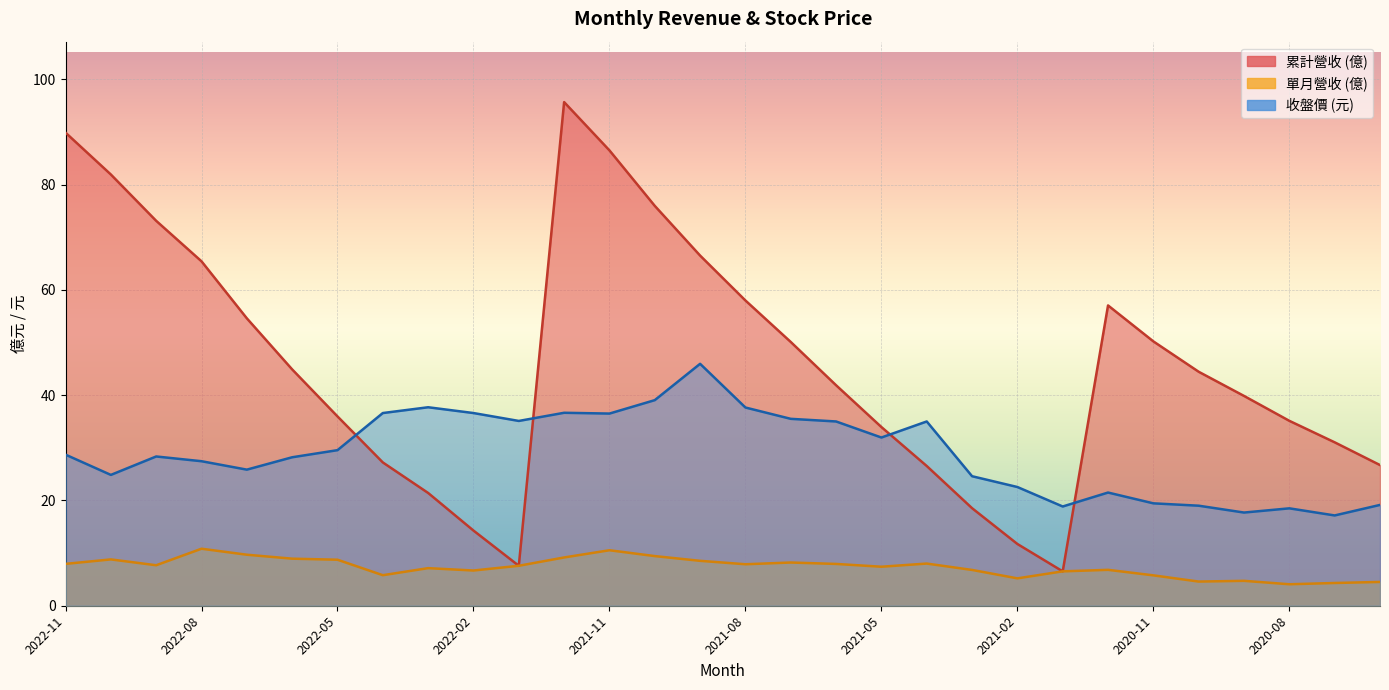

Reading left to right, what are all the values shown in this chart?

累計營收: 2022-11=89.9	2022-10=81.9	2022-09=73.1	2022-08=65.4	2022-07=54.6	2022-06=44.9	2022-05=36.0	2022-04=27.2	2022-03=21.4	2022-02=14.3	2022-01=7.6	2021-12=95.7	2021-11=86.5	2021-10=76.0	2021-09=66.5	2021-08=58.0	2021-07=50.1	2021-06=41.9	2021-05=33.9	2021-04=26.5	2021-03=18.5	2021-02=11.7	2021-01=6.5	2020-12=57.0	2020-11=50.2	2020-10=44.4	2020-09=39.9	2020-08=35.1	2020-07=31.0	2020-06=26.7
單月營收: 2022-11=8.0	2022-10=8.8	2022-09=7.7	2022-08=10.8	2022-07=9.7	2022-06=8.9	2022-05=8.7	2022-04=5.8	2022-03=7.1	2022-02=6.7	2022-01=7.6	2021-12=9.2	2021-11=10.5	2021-10=9.4	2021-09=8.5	2021-08=7.9	2021-07=8.2	2021-06=7.9	2021-05=7.4	2021-04=8.0	2021-03=6.8	2021-02=5.2	2021-01=6.5	2020-12=6.8	2020-11=5.8	2020-10=4.6	2020-09=4.7	2020-08=4.1	2020-07=4.3	2020-06=4.5
收盤價: 2022-11=28.7	2022-10=24.9	2022-09=28.4	2022-08=27.4	2022-07=25.9	2022-06=28.2	2022-05=29.6	2022-04=36.6	2022-03=37.7	2022-02=36.6	2022-01=35.1	2021-12=36.6	2021-11=36.5	2021-10=39.0	2021-09=46.0	2021-08=37.6	2021-07=35.5	2021-06=35.0	2021-05=31.9	2021-04=35.0	2021-03=24.6	2021-02=22.6	2021-01=18.9	2020-12=21.5	2020-11=19.4	2020-10=19.0	2020-09=17.7	2020-08=18.5	2020-07=17.1	2020-06=19.1